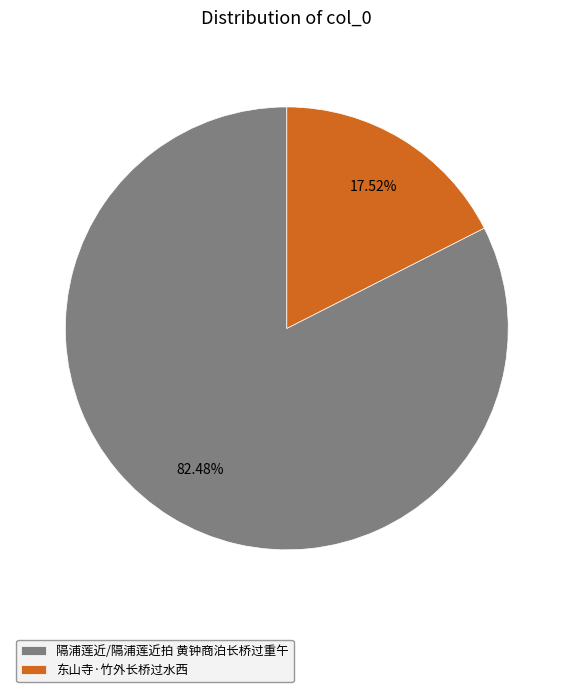

The 东山寺·竹外长桥过水西 slice represents 26% of the pie. True or false?

False